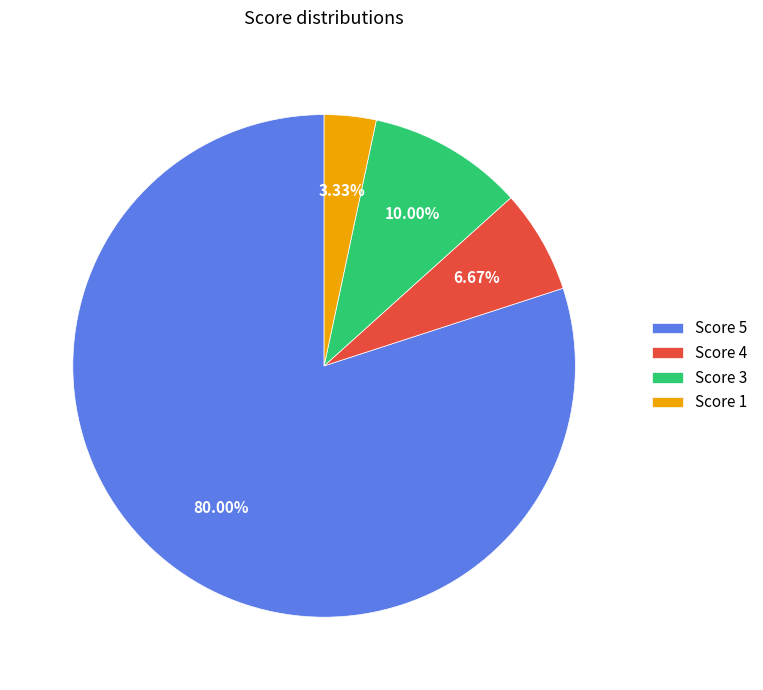

Rank the categories by value from highest to lowest.

Score 5, Score 3, Score 4, Score 1